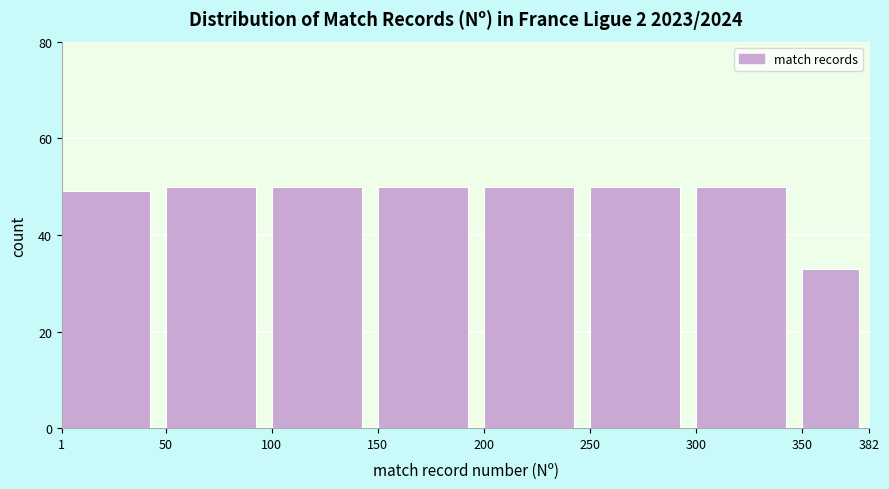

How tall is the bar that spans 150 to 200 on the x-axis? The values are not printed on the chart, so give them approximately, as read against the axis.

50